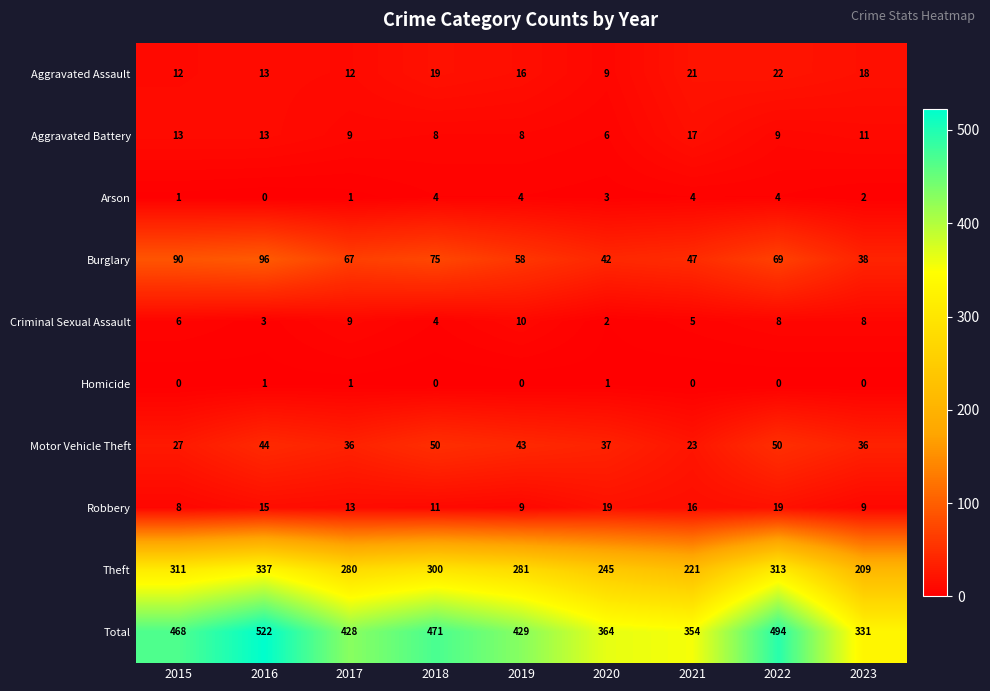

Which series has the largest range (max minus min)?

Total